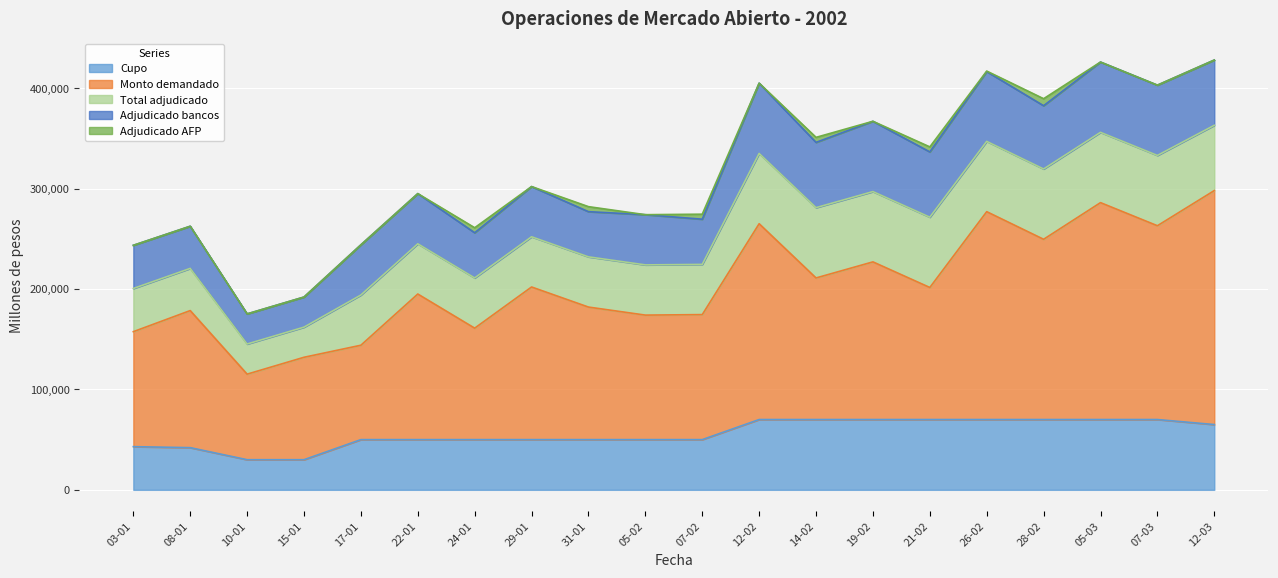

Between 08-01 and 24-01, which is larger?

24-01